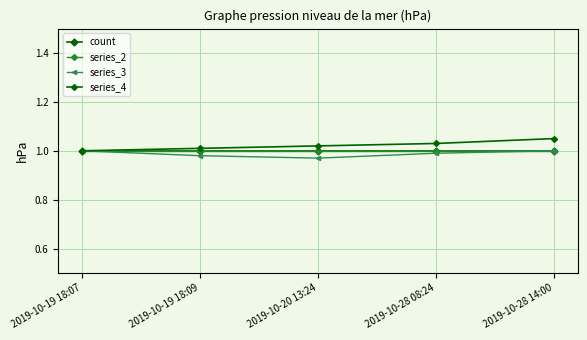

Is this an area chart (filled region under the line)?

No